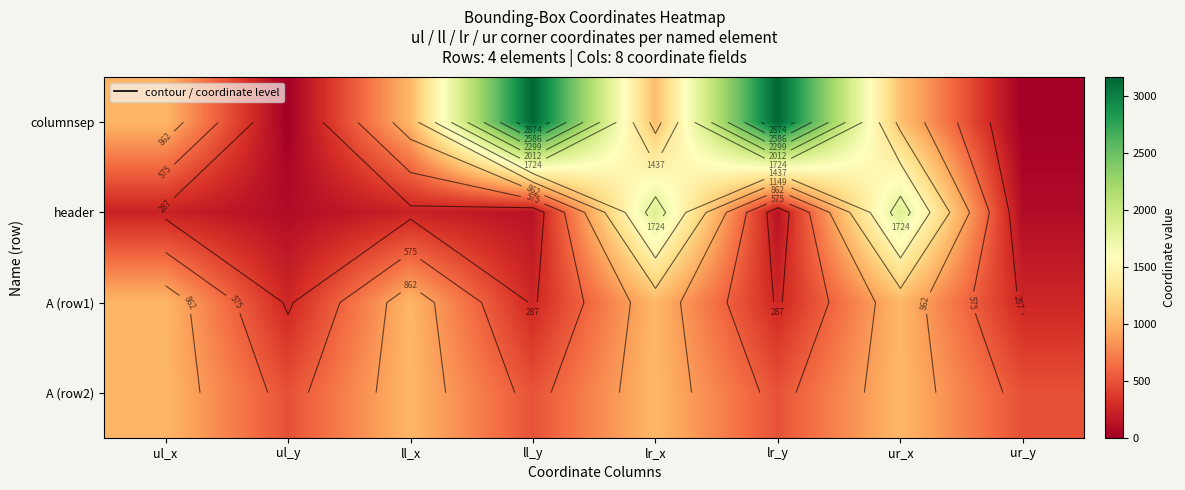

What is the spread (max minus min) of values at lr_x?

853